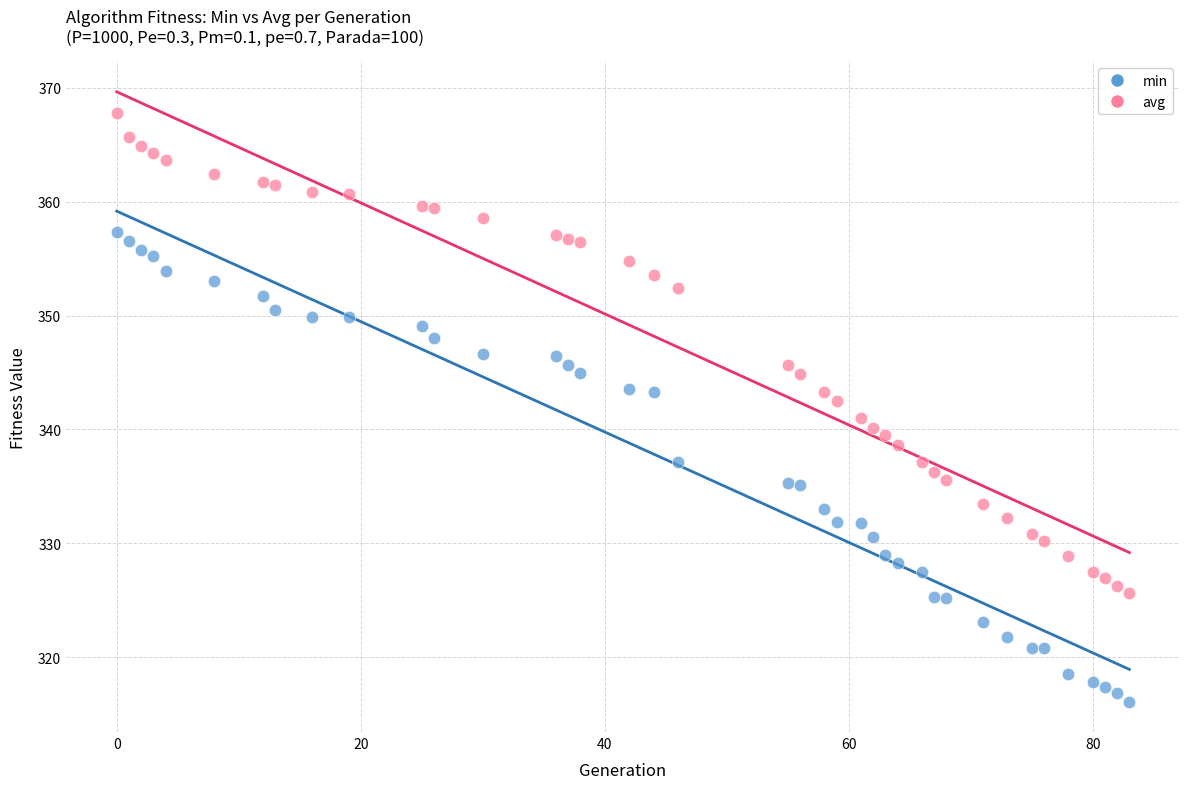

Which series contains the highest Y value?

avg